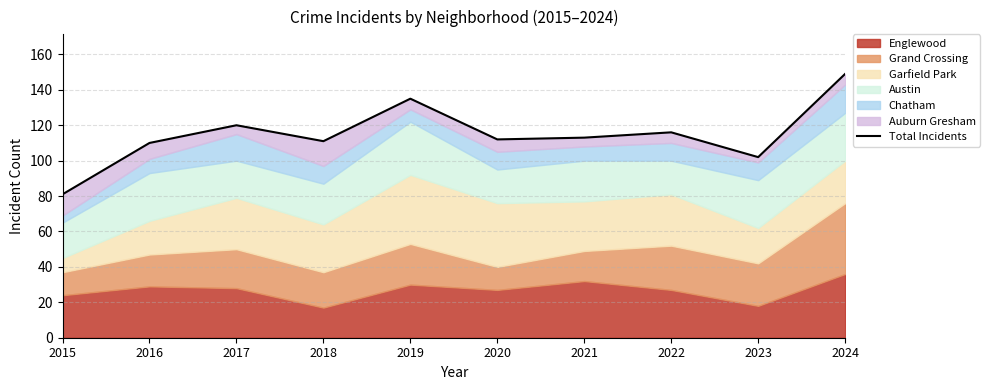

What is the smallest value displayed?

81